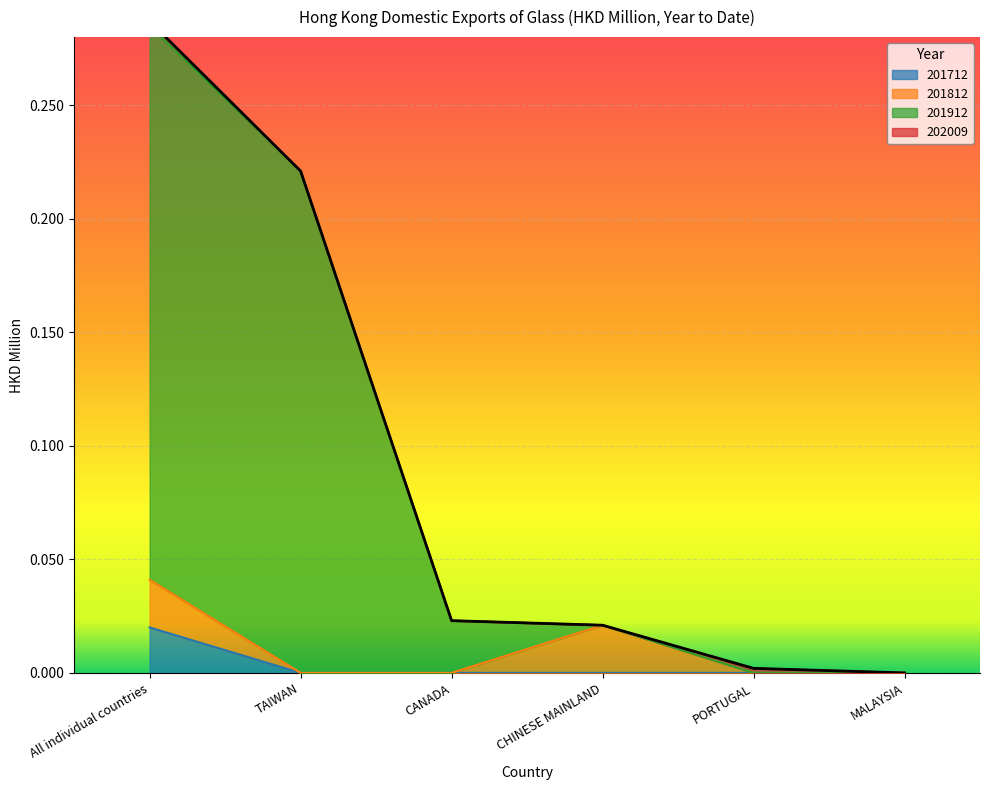

At which label does 201712 reach its peak?

All individual countries